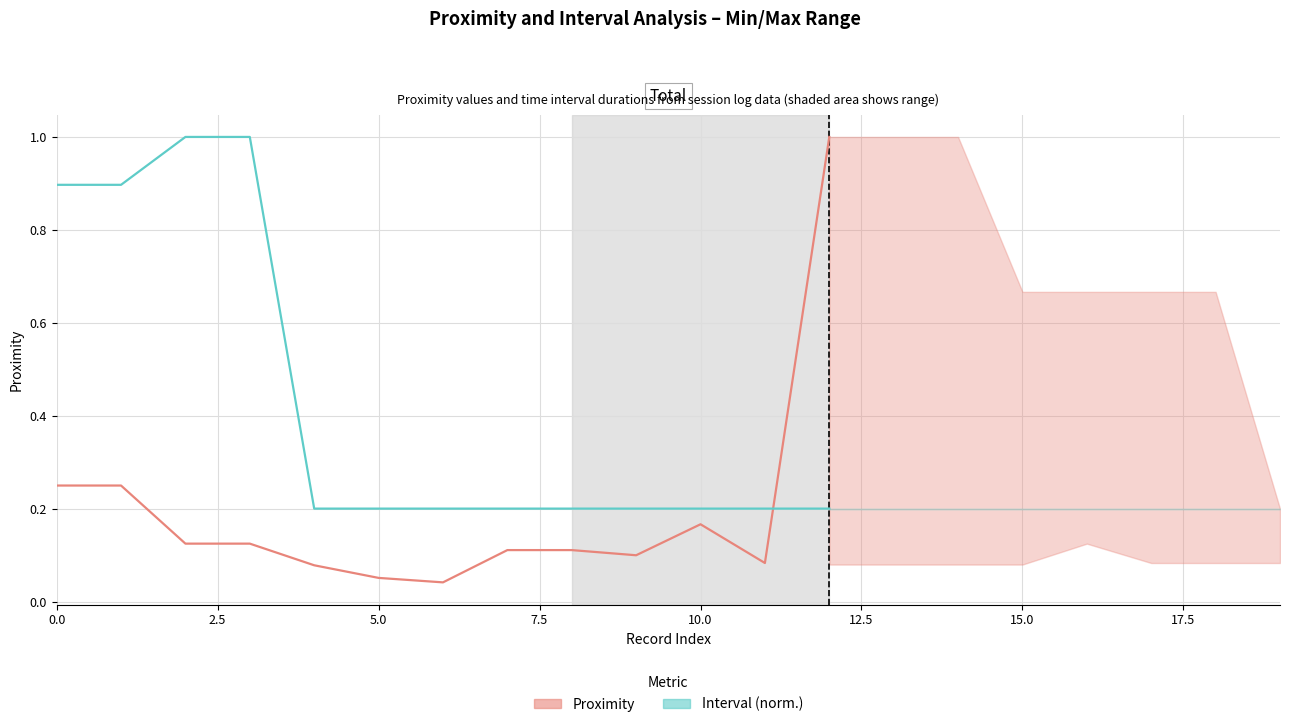

How many times do Proximity and Interval (norm.) cross each other?

1